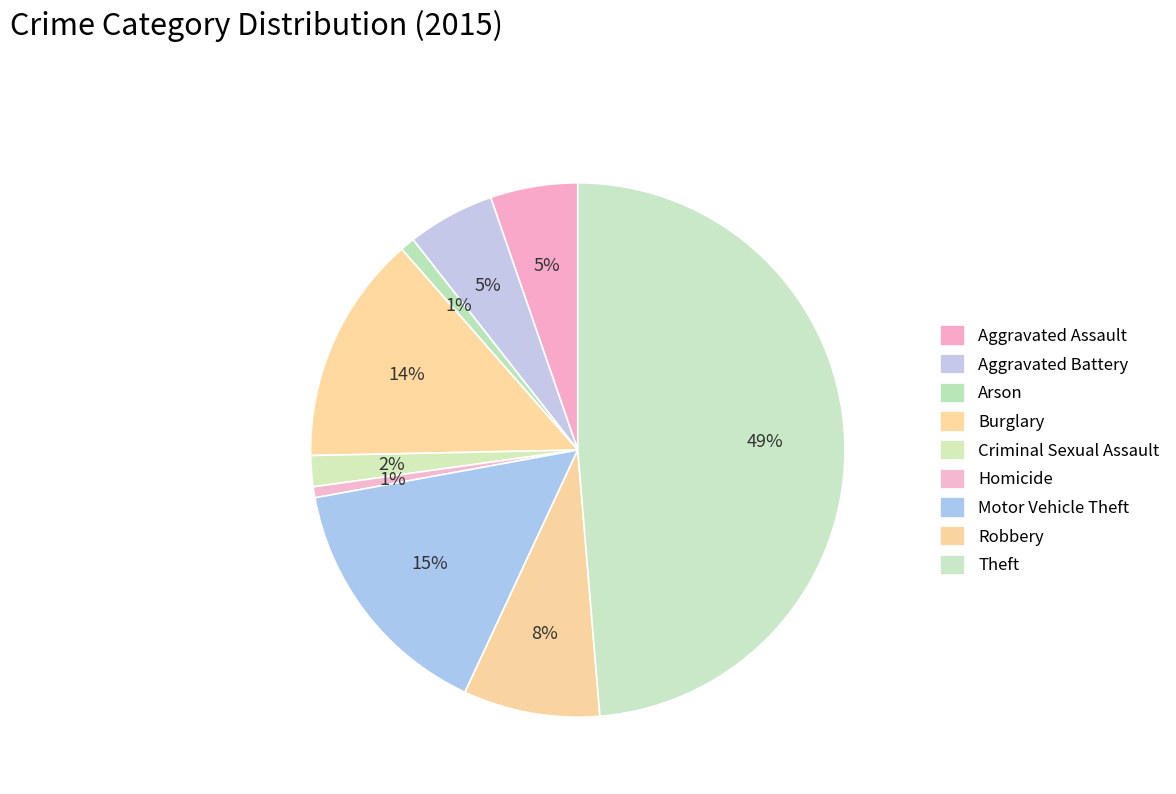

Which category has the smallest portion of the pie?

Homicide